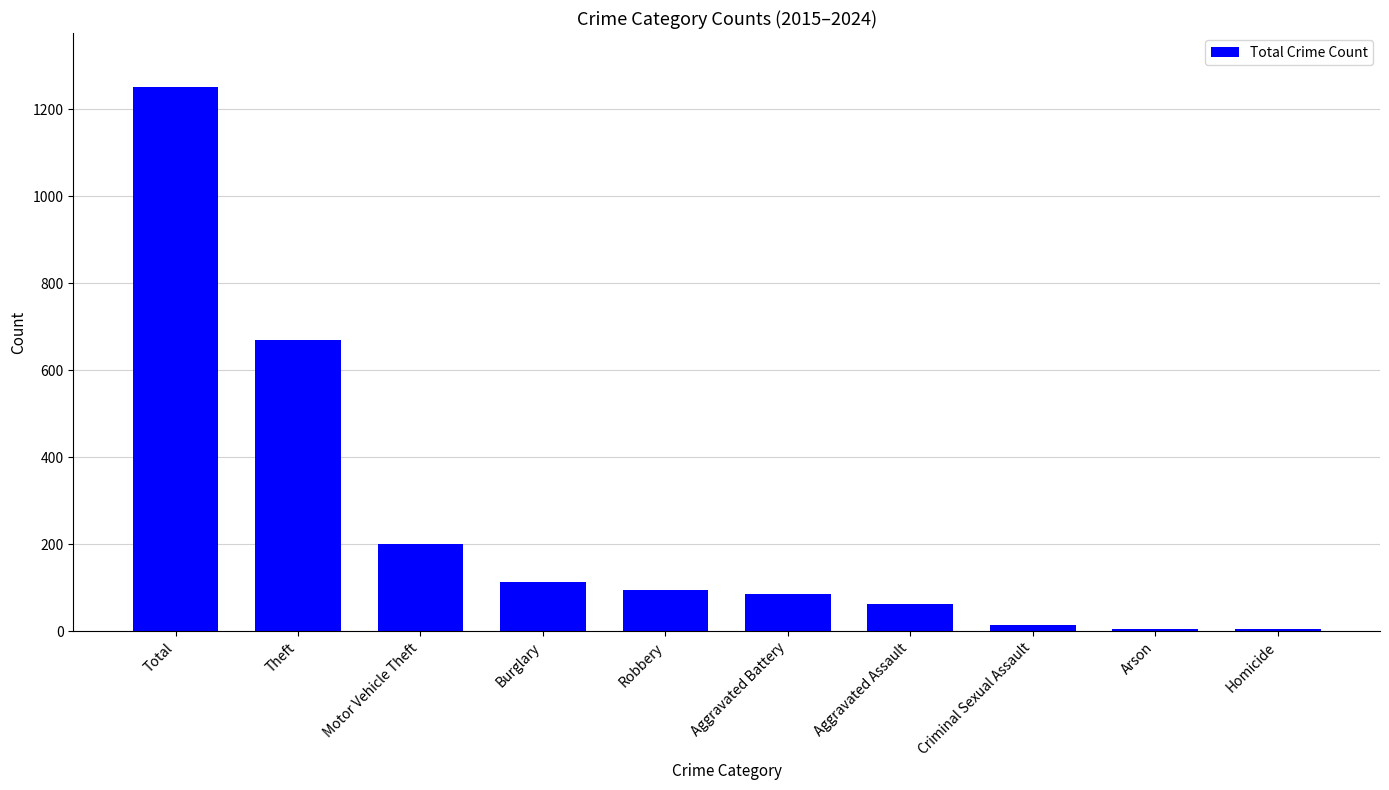

Between Total and Criminal Sexual Assault, which is larger?

Total